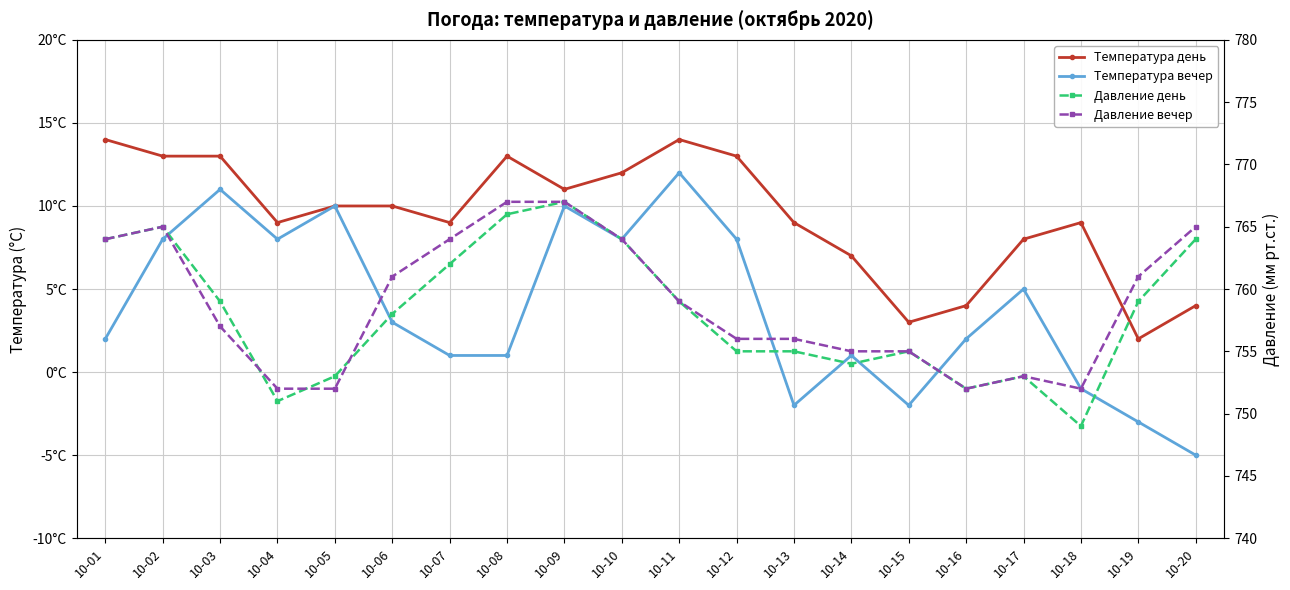

True or false: Температура вечер has a value of 8 at 10-04.

True